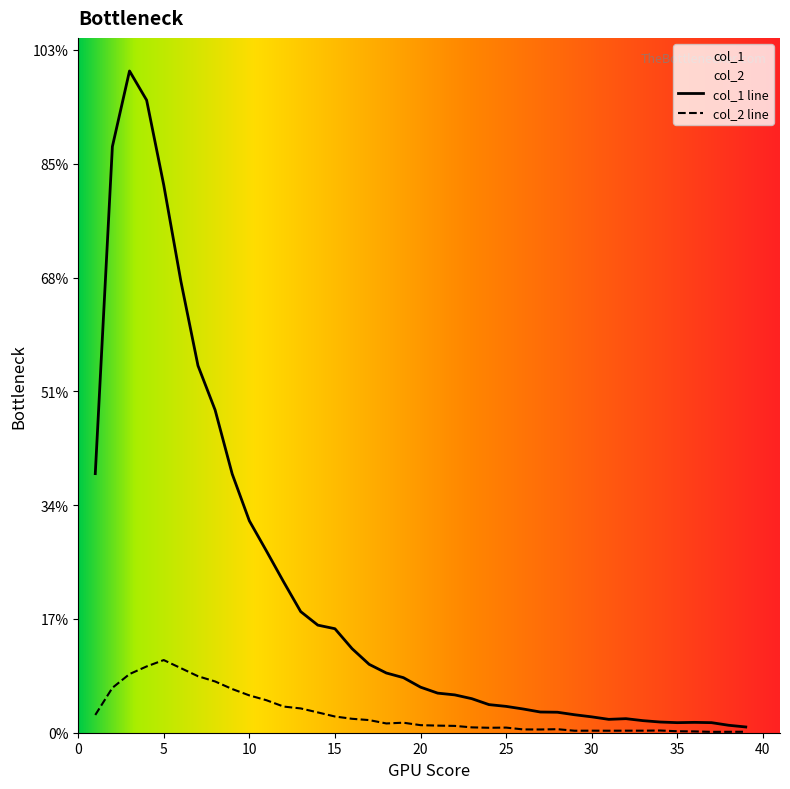

True or false: col_1 and col_2 intersect in this chart.

False